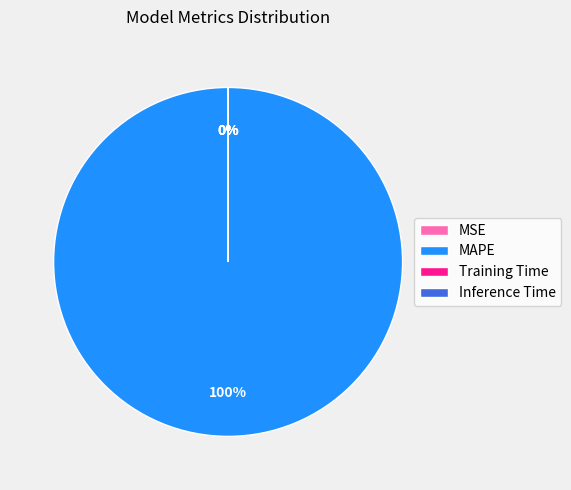

Which has a higher value, Inference Time or Training Time?

Training Time